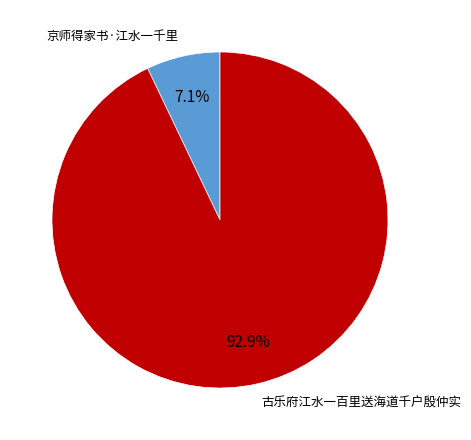

Which has a higher value, 京师得家书·江水一千里 or 古乐府江水一百里送海道千户殷仲实?

古乐府江水一百里送海道千户殷仲实